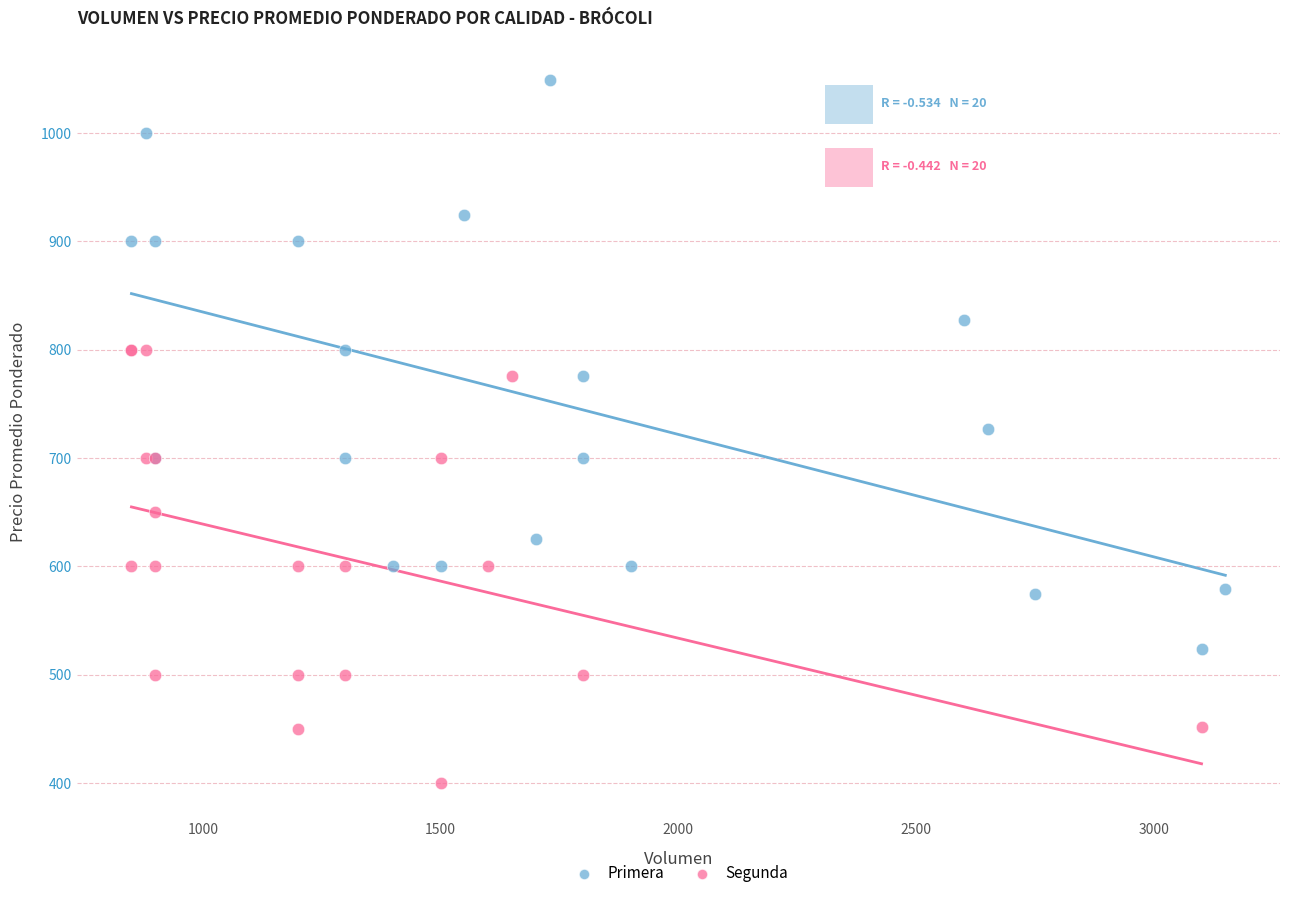

Which series has the largest Y range (max minus min)?

Primera